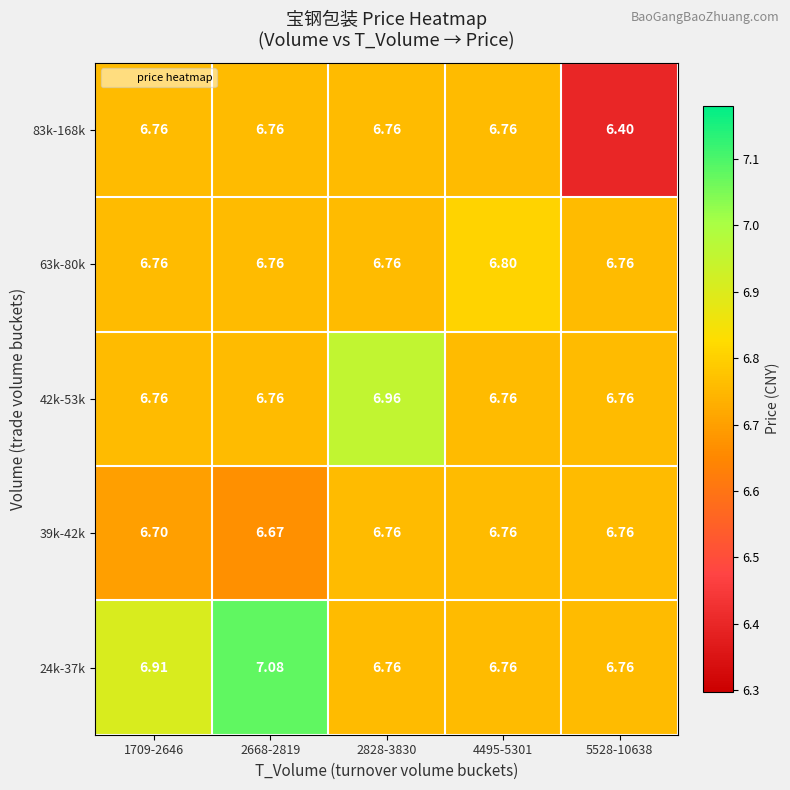

Is the value of 83k-168k at 5528-10638 greater than the value of 63k-80k at 4495-5301?

No